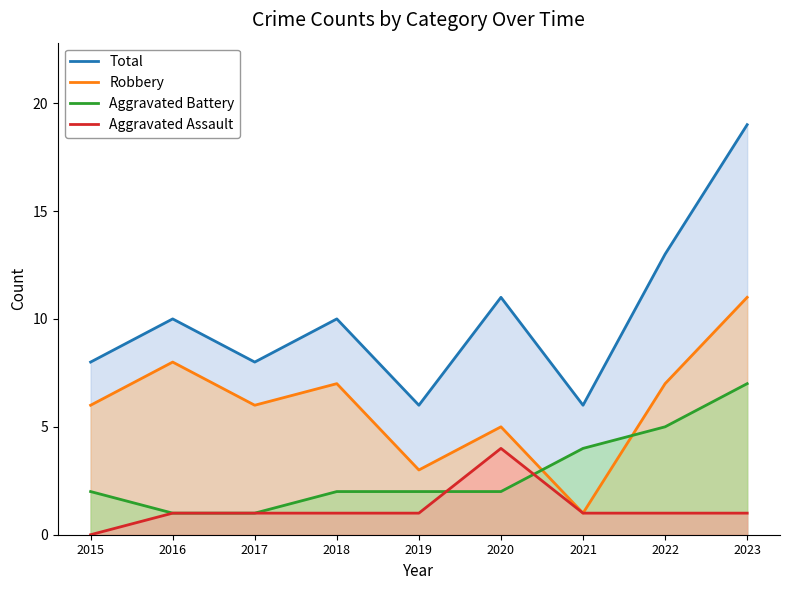

Is the value of Total at 2016 greater than the value of Aggravated Battery at 2023?

Yes